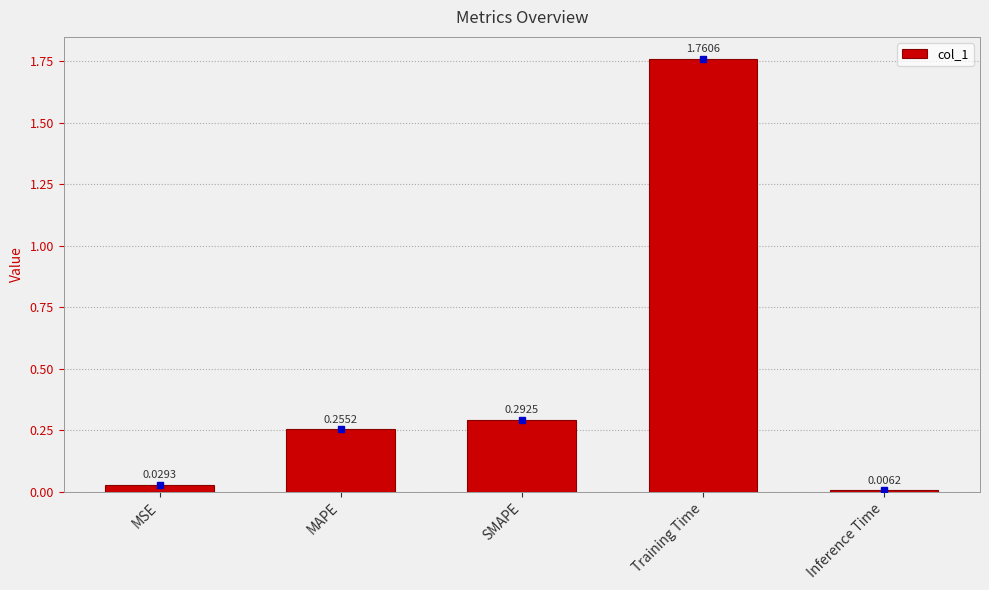

What is the label of the 2nd bar from the left?

MAPE